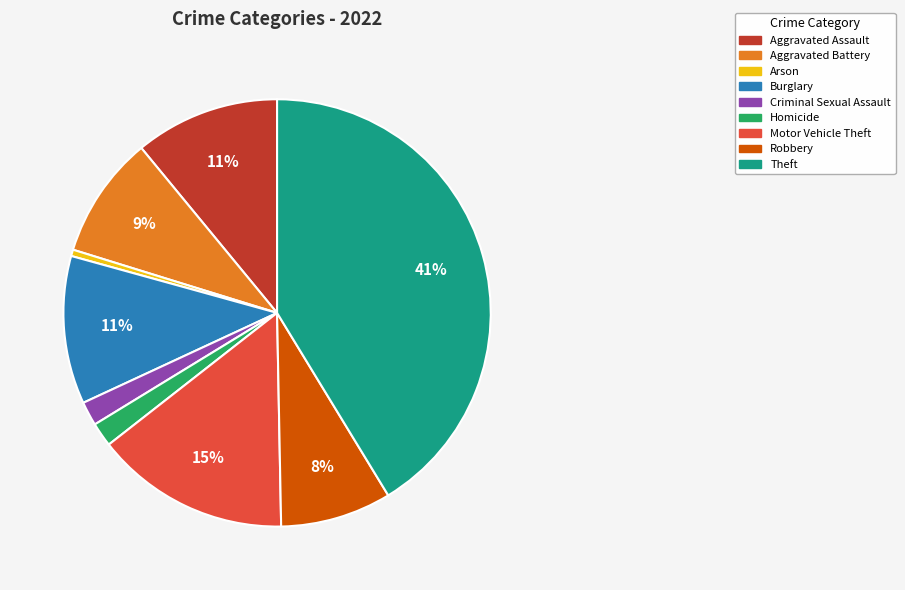

Is it true that Homicide is 2% of the pie?

True